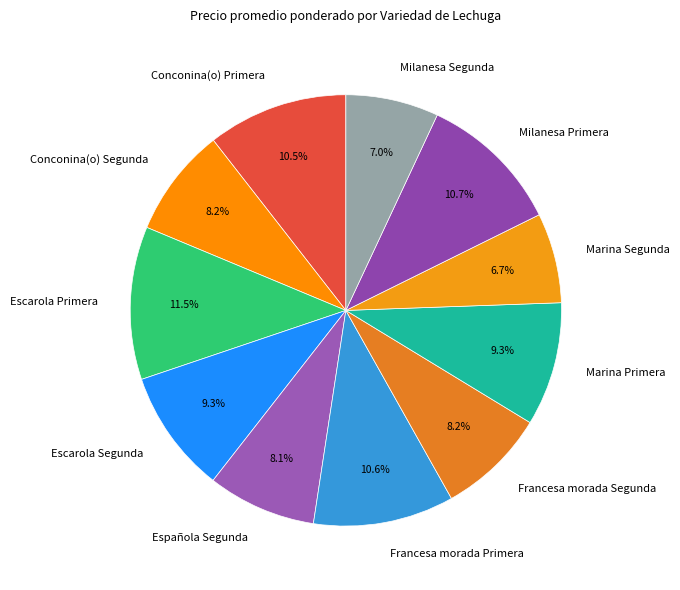

Which slice is the largest?

Escarola Primera